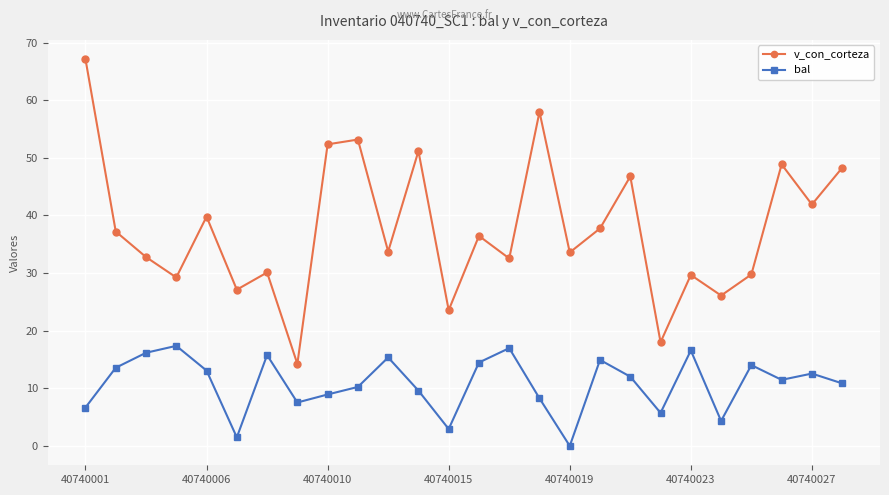

What is the sum of all v_con_corteza values?

979.2